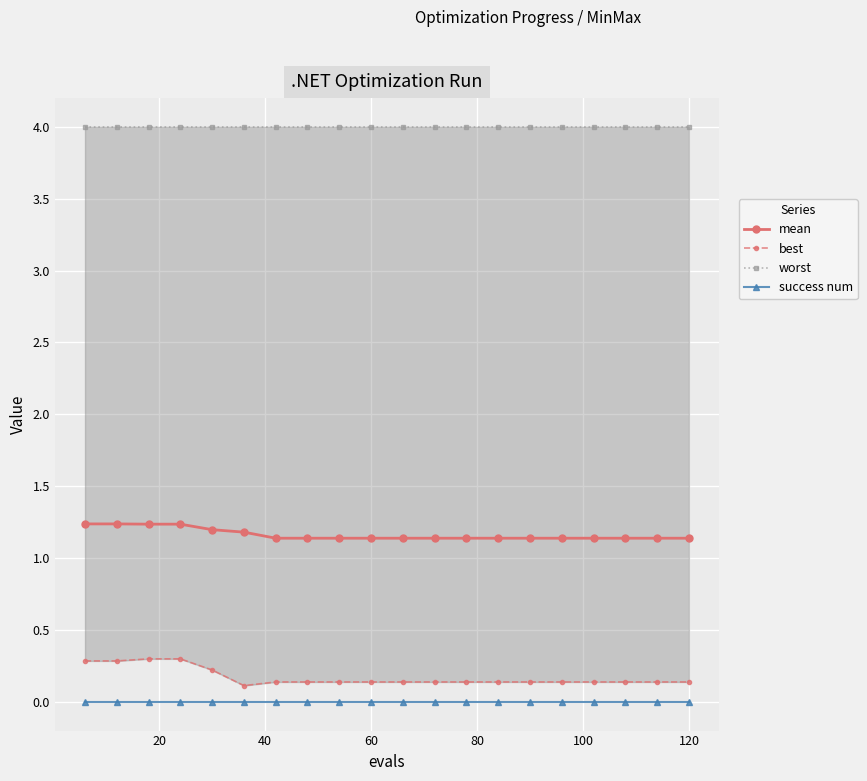

At how many categories does at least one series exceed 0?

20